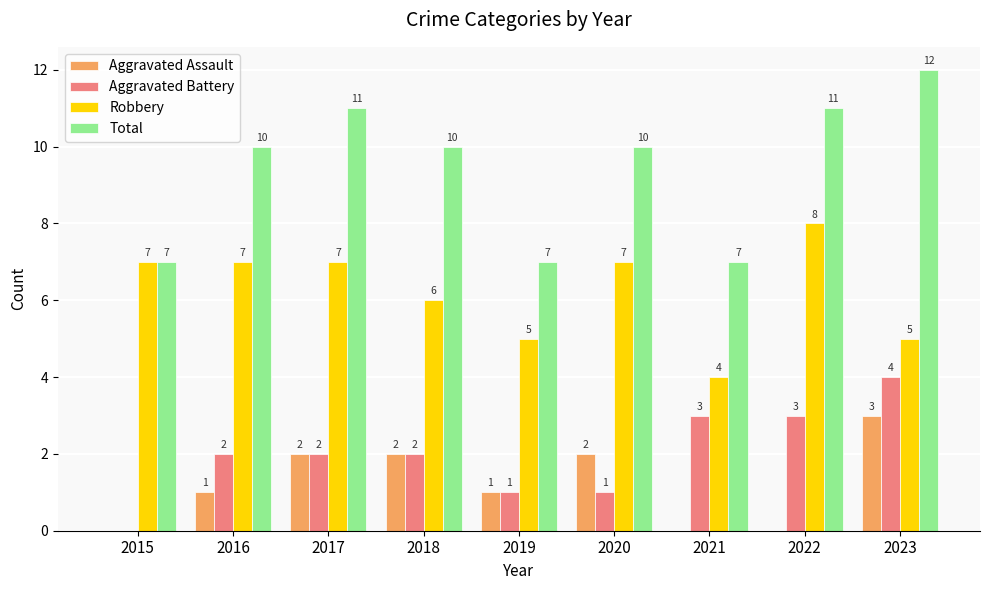

Does the chart contain stacked bars?

No